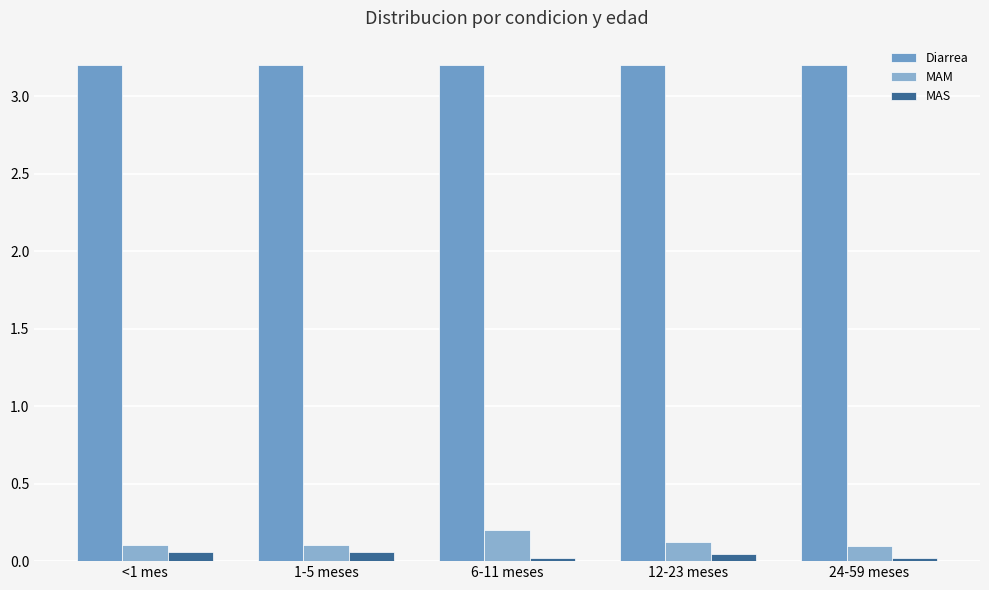

At which category does the chart reach its peak across all series?

<1 mes